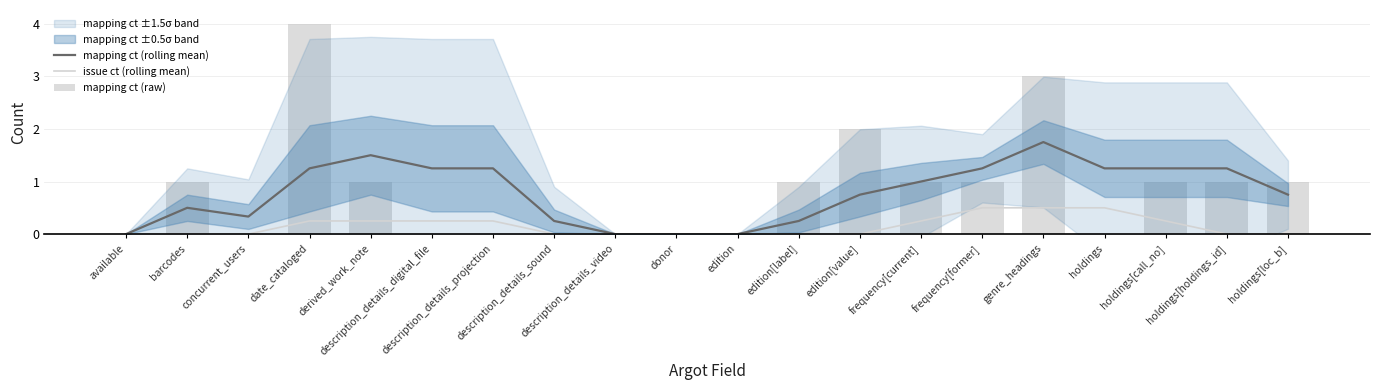

Is it true that mapping ct (raw) equals 1.0 at barcodes?

True